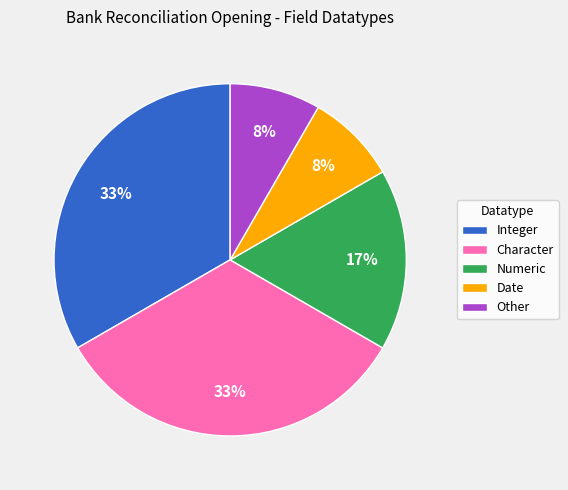

Approximately how many times larger is the value at Character compared to Integer?

1.0